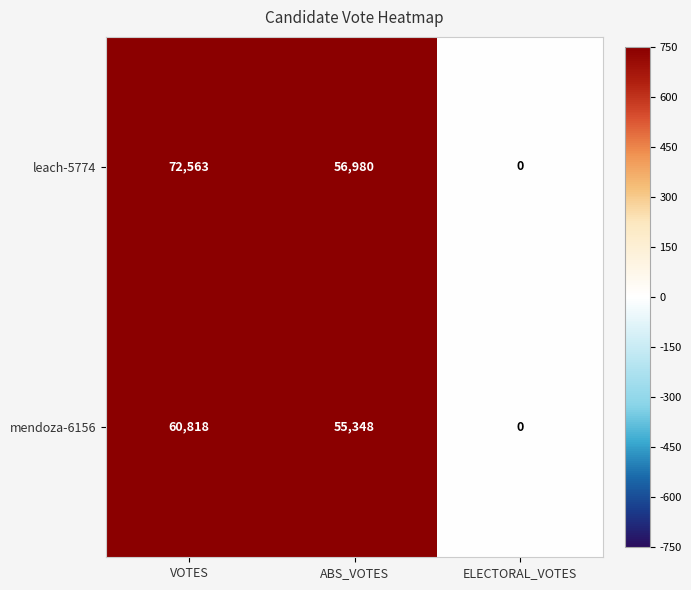

The value of mendoza-6156 at ELECTORAL_VOTES is -30792. True or false?

False